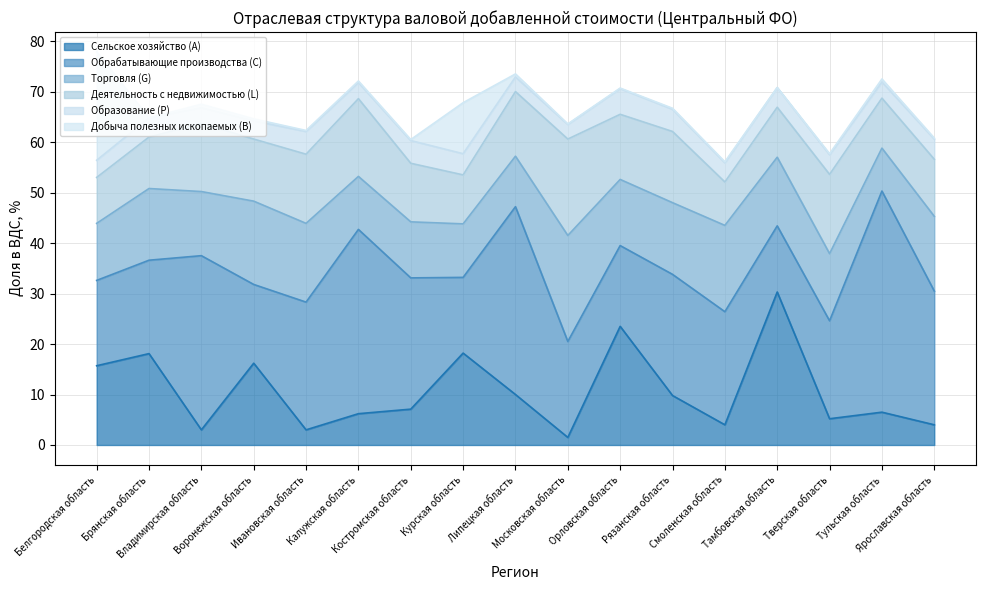

How many intersections are there between Добыча полезных ископаемых (B) and Торговля (G)?

1